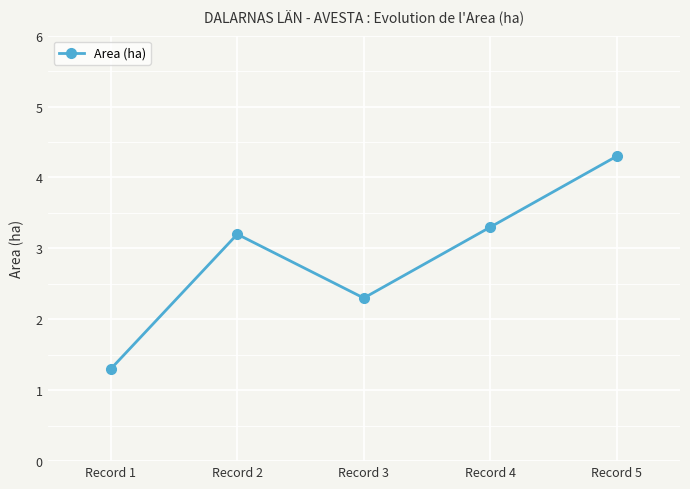

What is the difference between the maximum and minimum values?

3.0